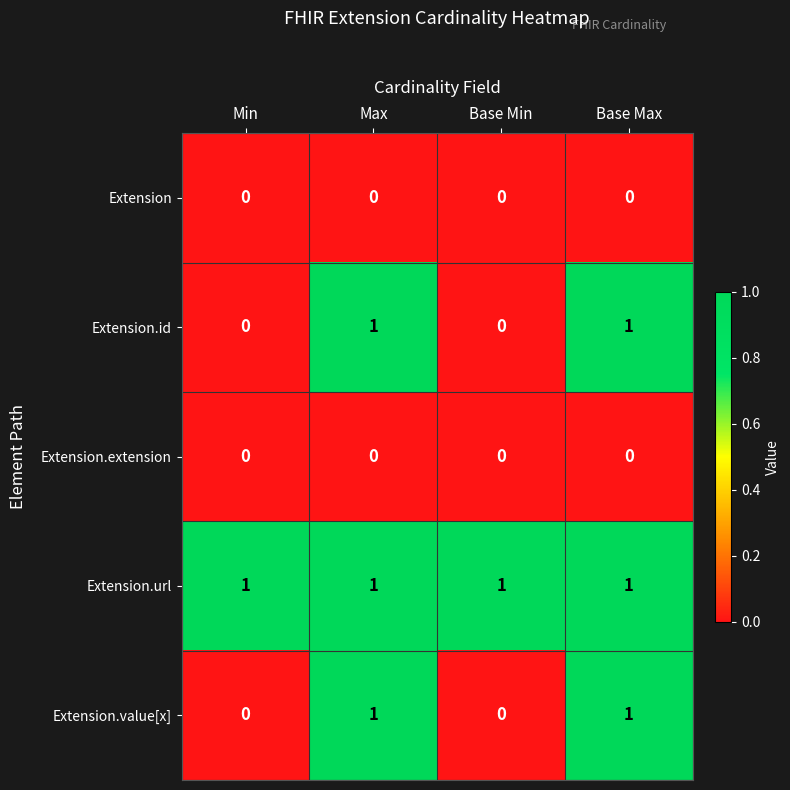

Is it true that Extension equals 0 at Min?

True